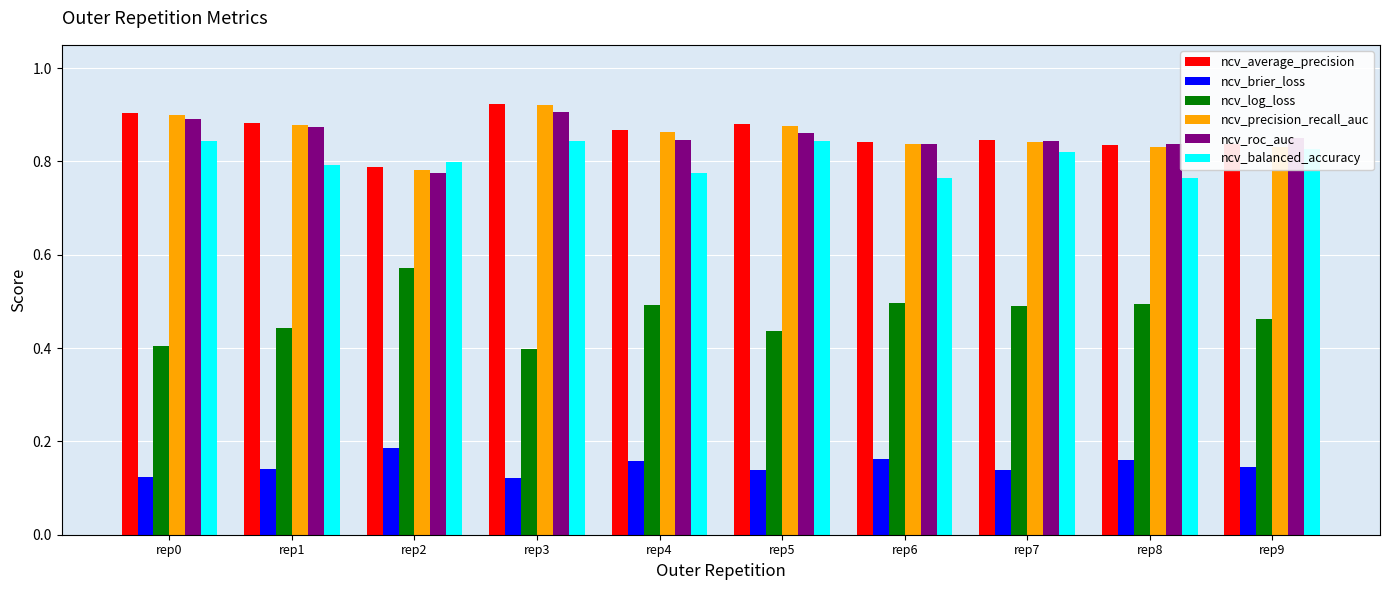

What is the difference between the highest and lowest values at rep6?

0.7